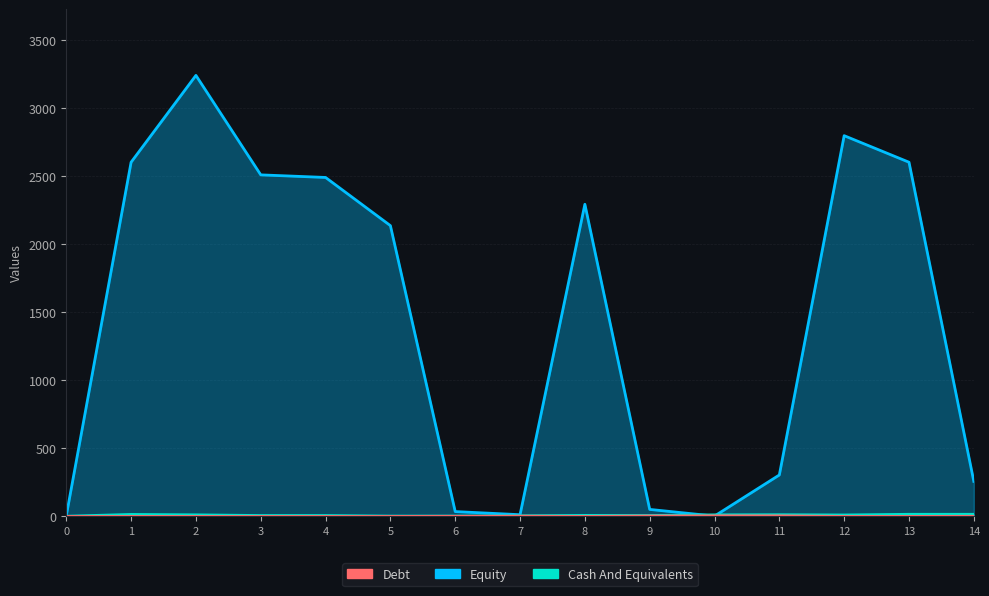

The value of col_2 at 6 is 2. True or false?

True